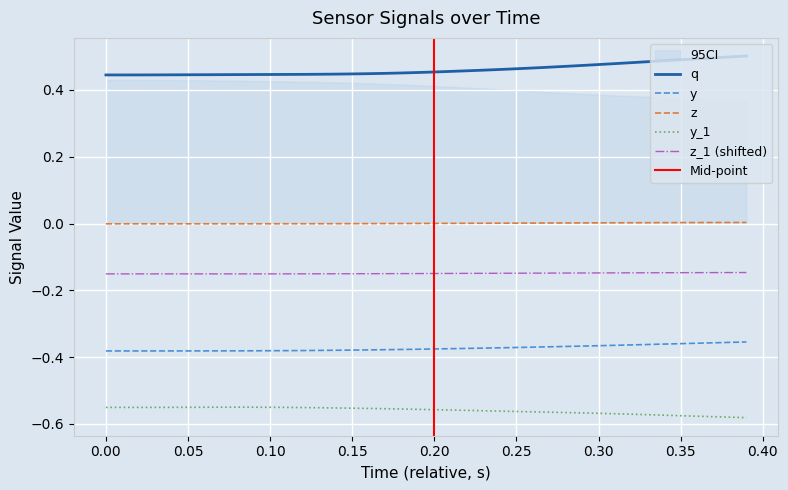

True or false: z and z_1 (shifted) cross at least once.

False